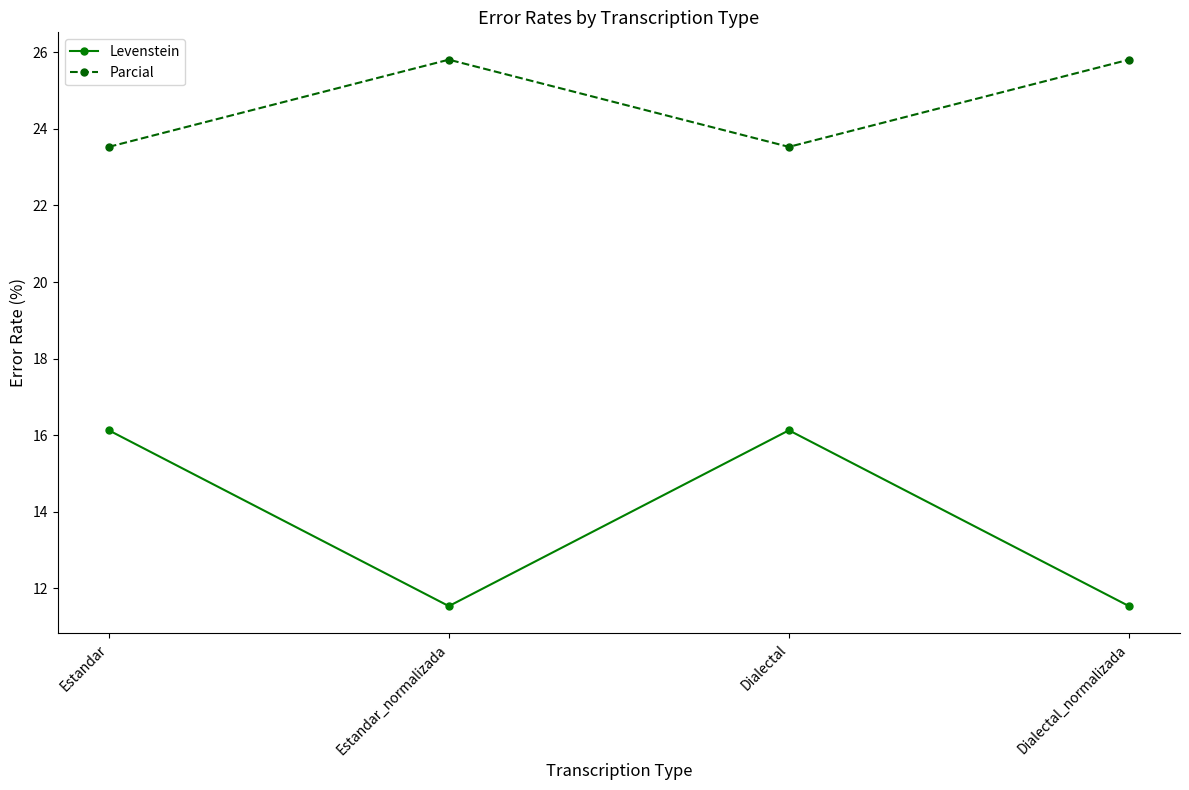

Where does the Parcial series first go above 25?

Estandar_normalizada